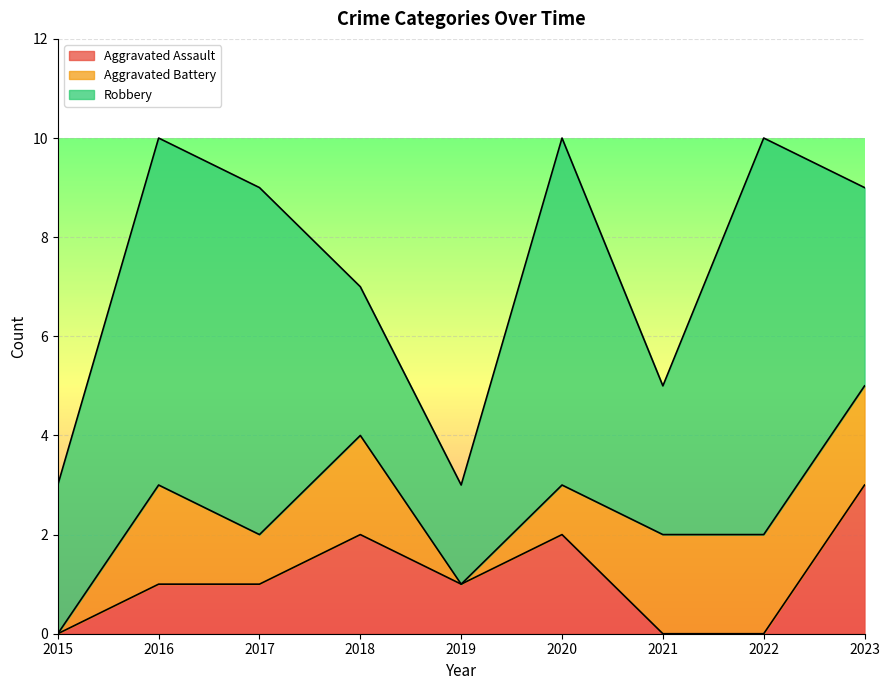

True or false: Robbery has a value of 2 at 2020.

False